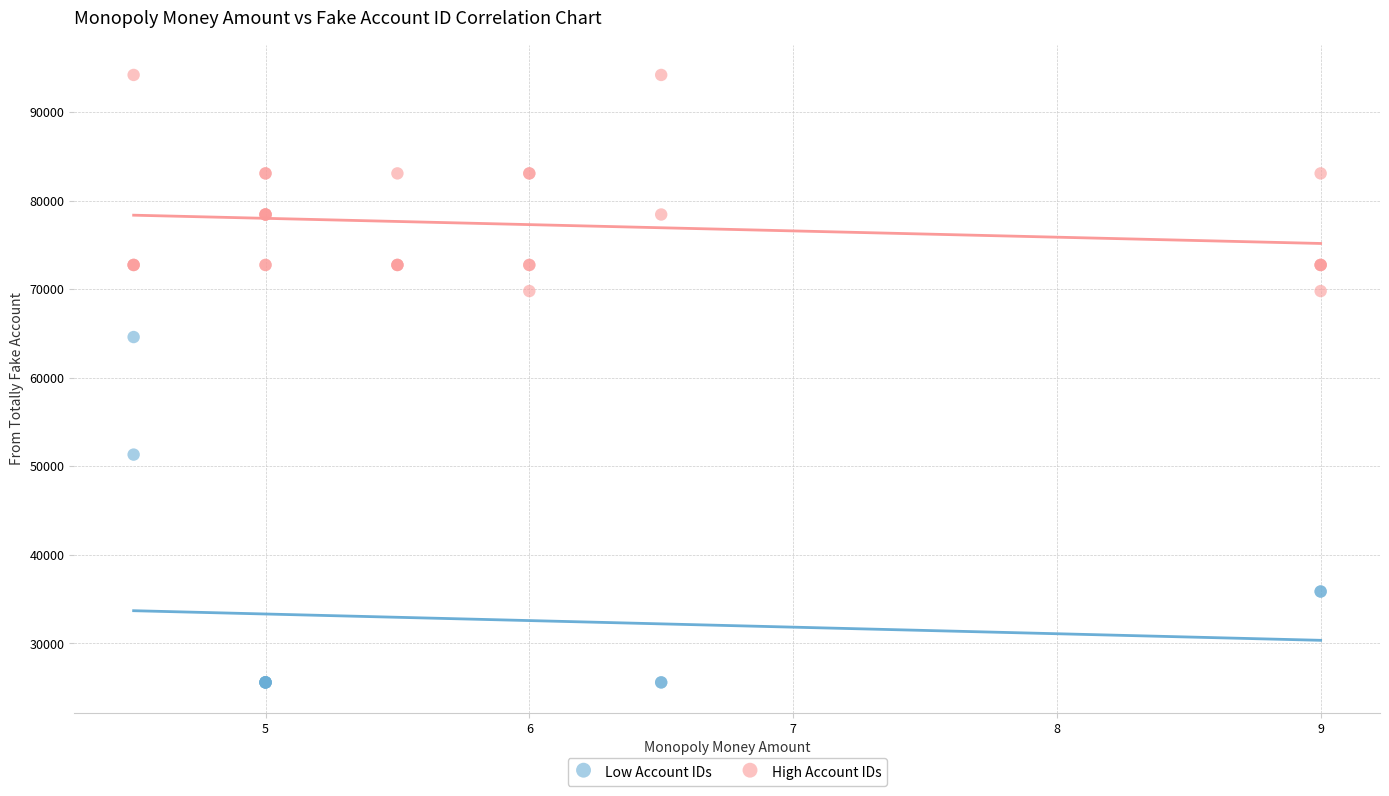

Which series reaches the minimum Y coordinate?

Low Account IDs